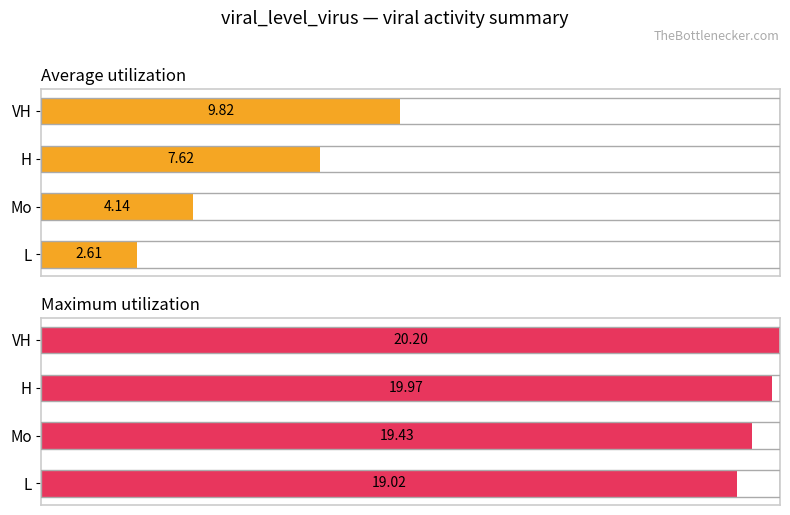

Which series has the largest total across all categories?

Maximum utilization